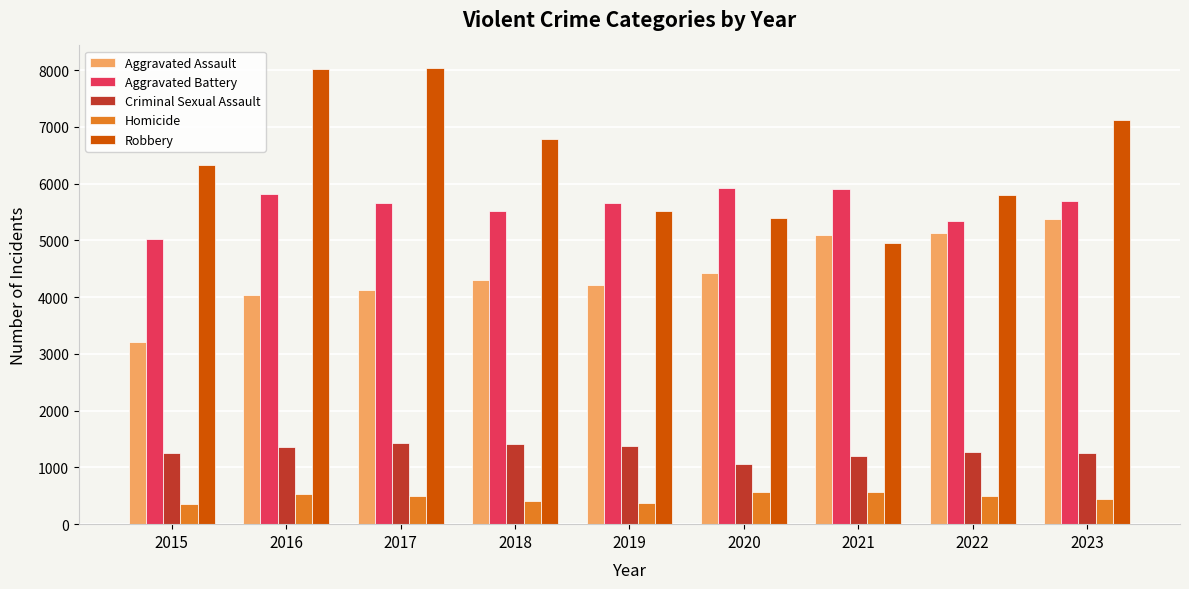

How many bars are there in each group?

5